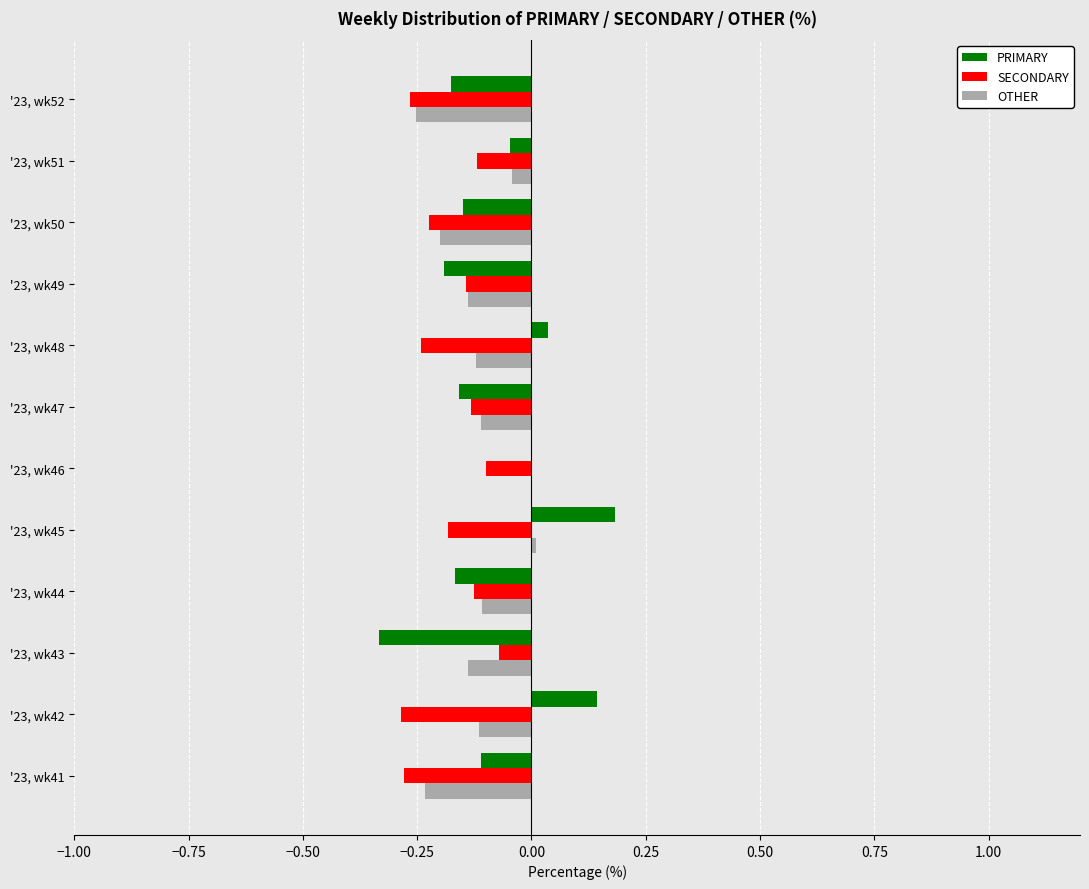

Between '23, wk46 and '23, wk52, which series saw the biggest shift?

OTHER